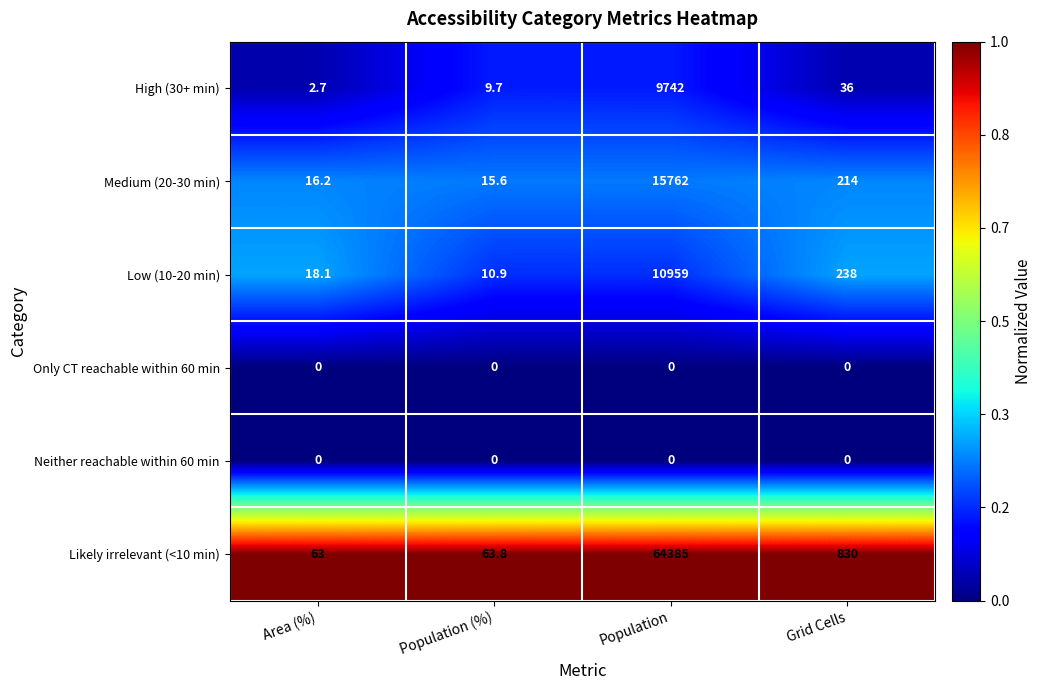

Between Population and Grid Cells, which series saw the biggest shift?

Likely irrelevant (<10 min)